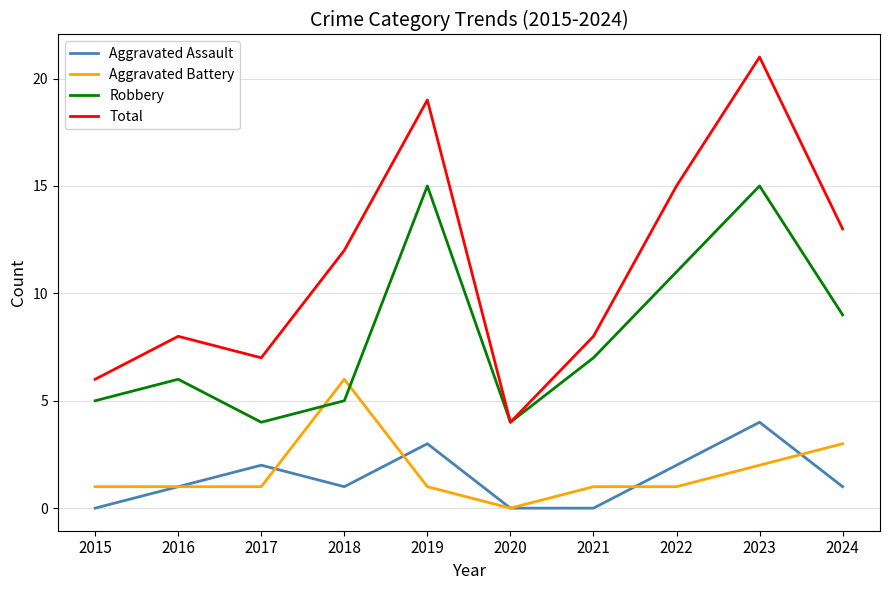

Reading left to right, what are all the values shown in this chart?

Aggravated Assault: 0	1	2	1	3	0	0	2	4	1
Aggravated Battery: 1	1	1	6	1	0	1	1	2	3
Robbery: 5	6	4	5	15	4	7	11	15	9
Total: 6	8	7	12	19	4	8	15	21	13